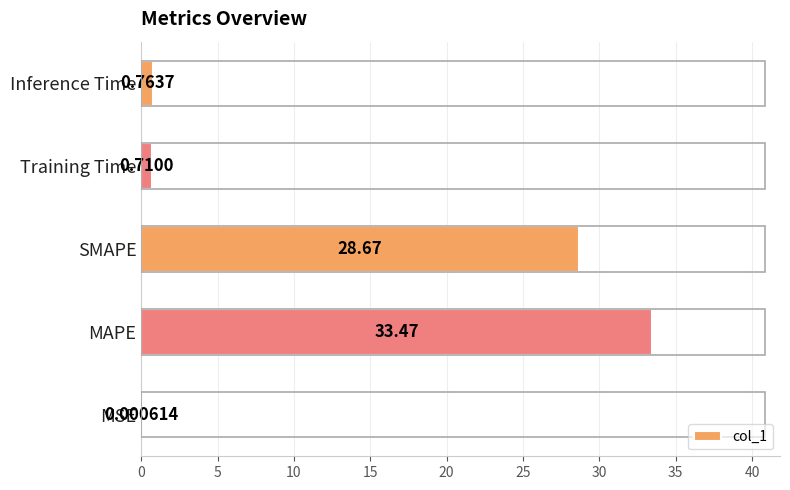

What is the change in value from SMAPE to Inference Time?

-27.9